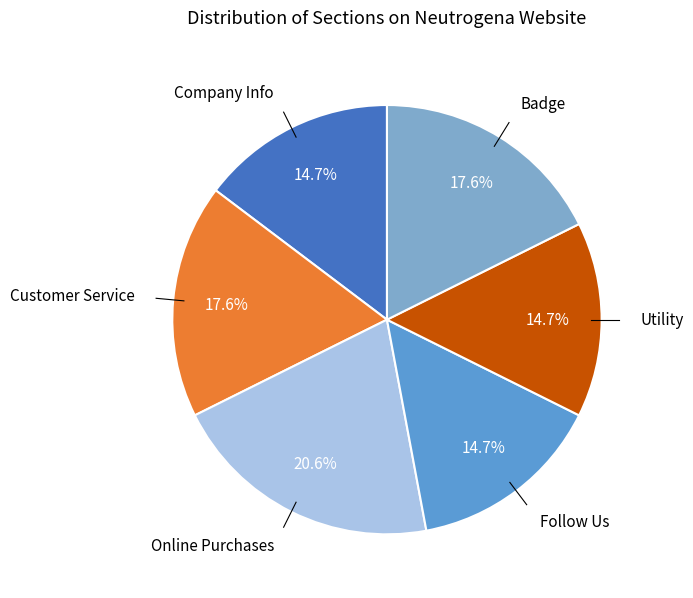

How many segments does this pie chart have?

6